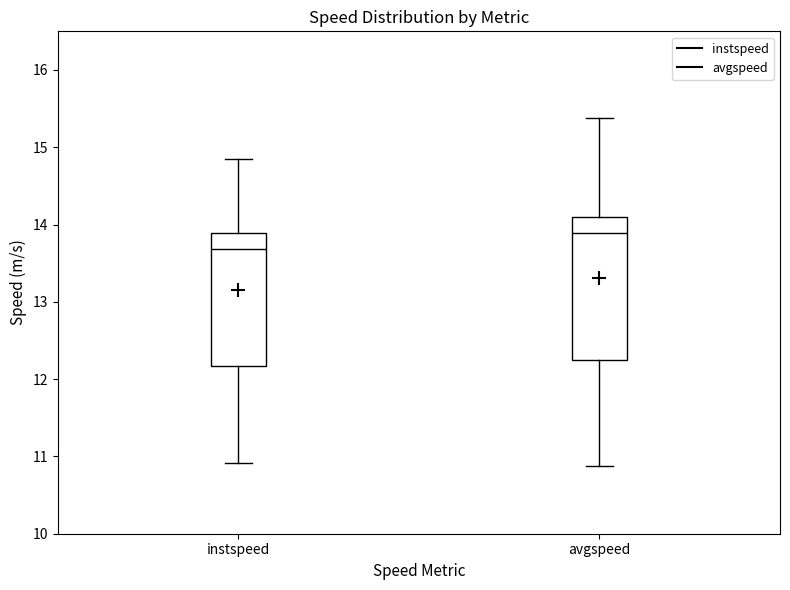

Reading left to right, transcribe this box plot: for each box, give where its median line is, the range the box spans, and where its two whiskers end, as read against the y-axis. The values are not printed on the chart, so give them approximately, as read against the axis.

instspeed: median 13.7, box 12.2 to 13.9, whiskers 10.9 to 14.9
avgspeed: median 13.9, box 12.2 to 14.1, whiskers 10.9 to 15.4